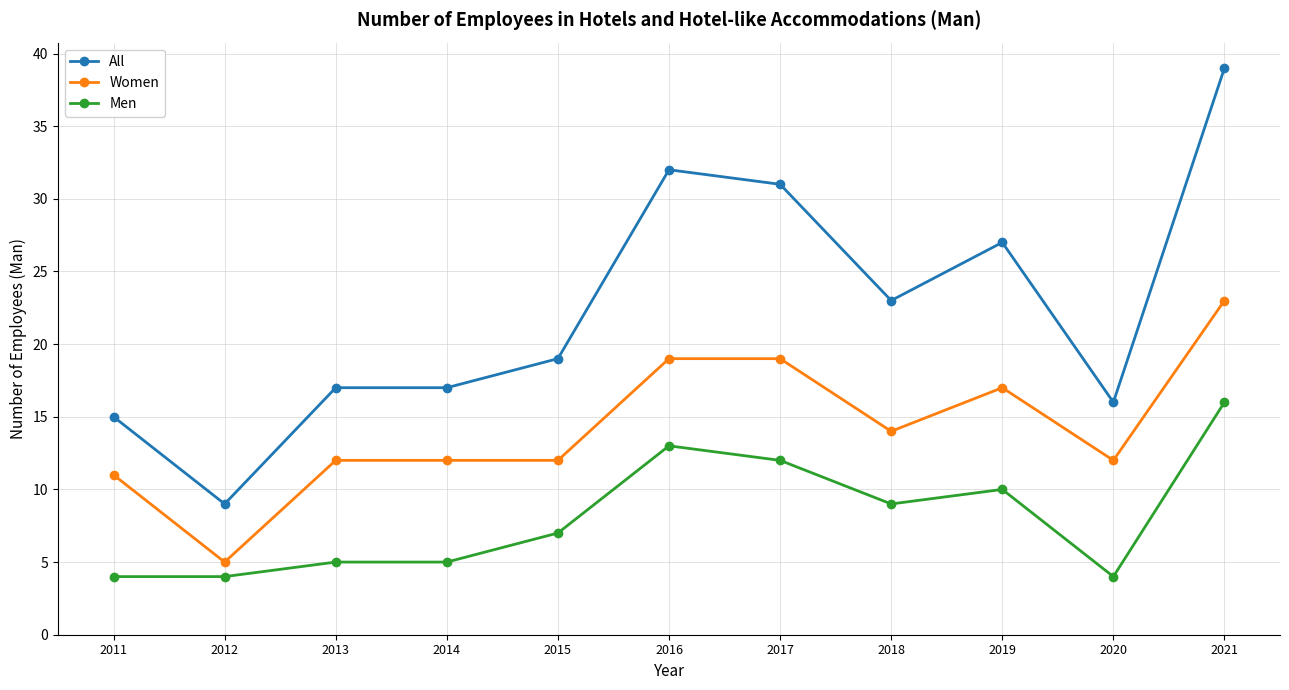

The All series shows 52 at 2016. True or false?

False